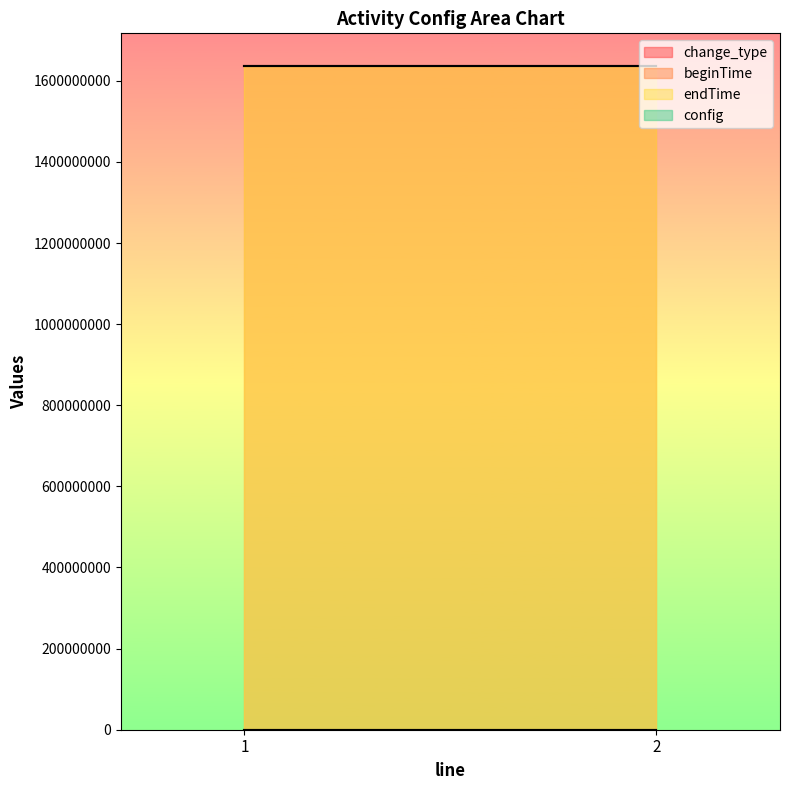

Reading left to right, transcribe all the data shown in this chart.

change_type: 57	57
beginTime: 1635206400	1635206400
endTime: 1635782399	1635782399
config: 1	1